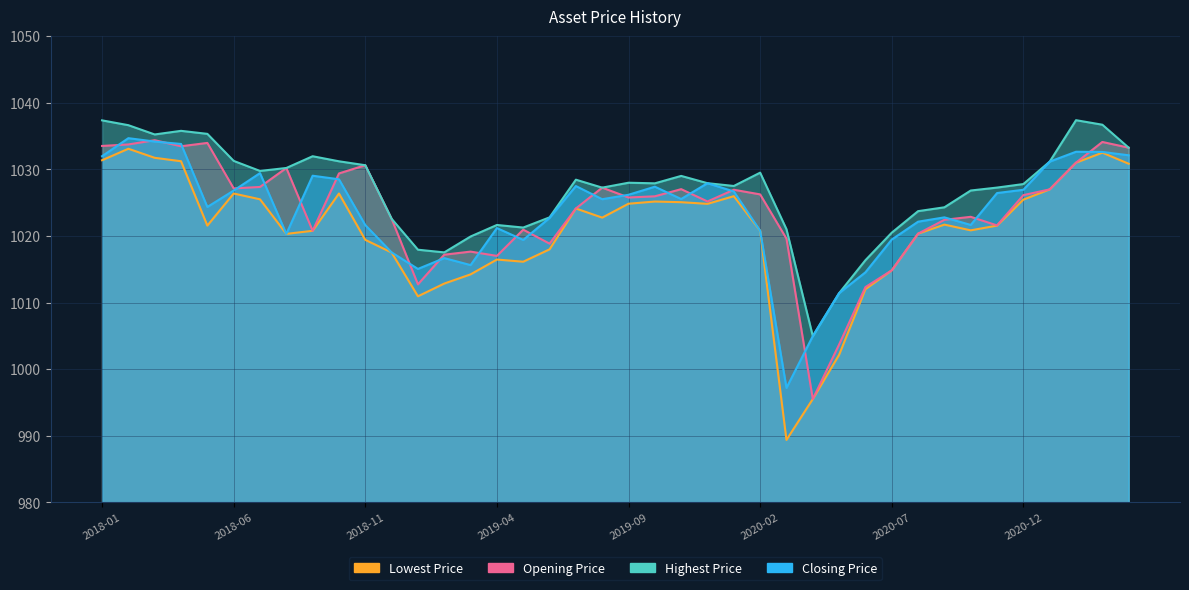

True or false: Highest Price and Lowest Price intersect in this chart.

False